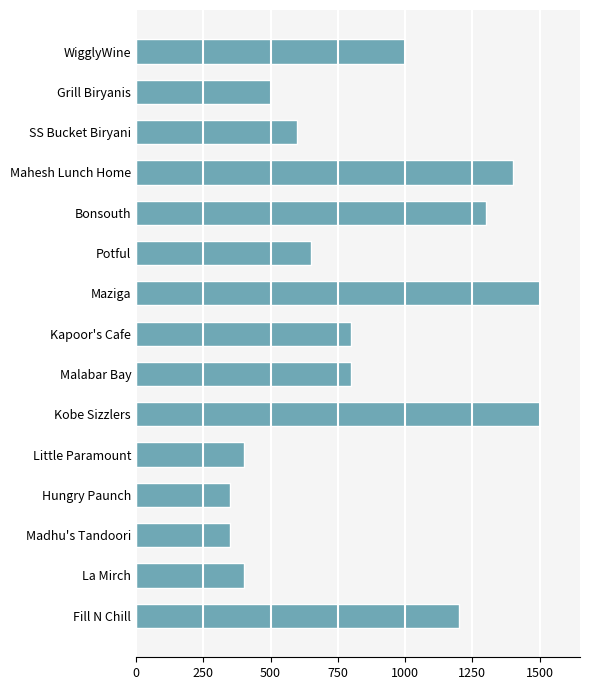

True or false: the data shows 952 at Potful.

False